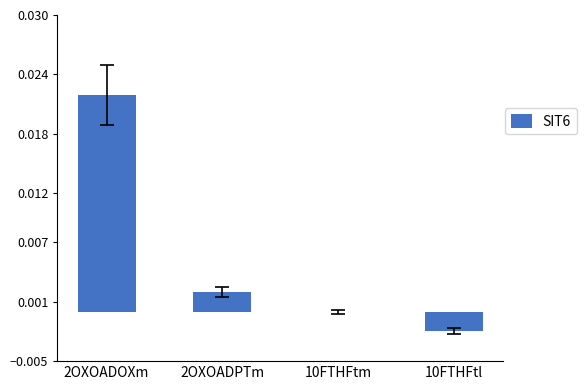

Between 10FTHFtm and 10FTHFtl, which is larger?

10FTHFtm